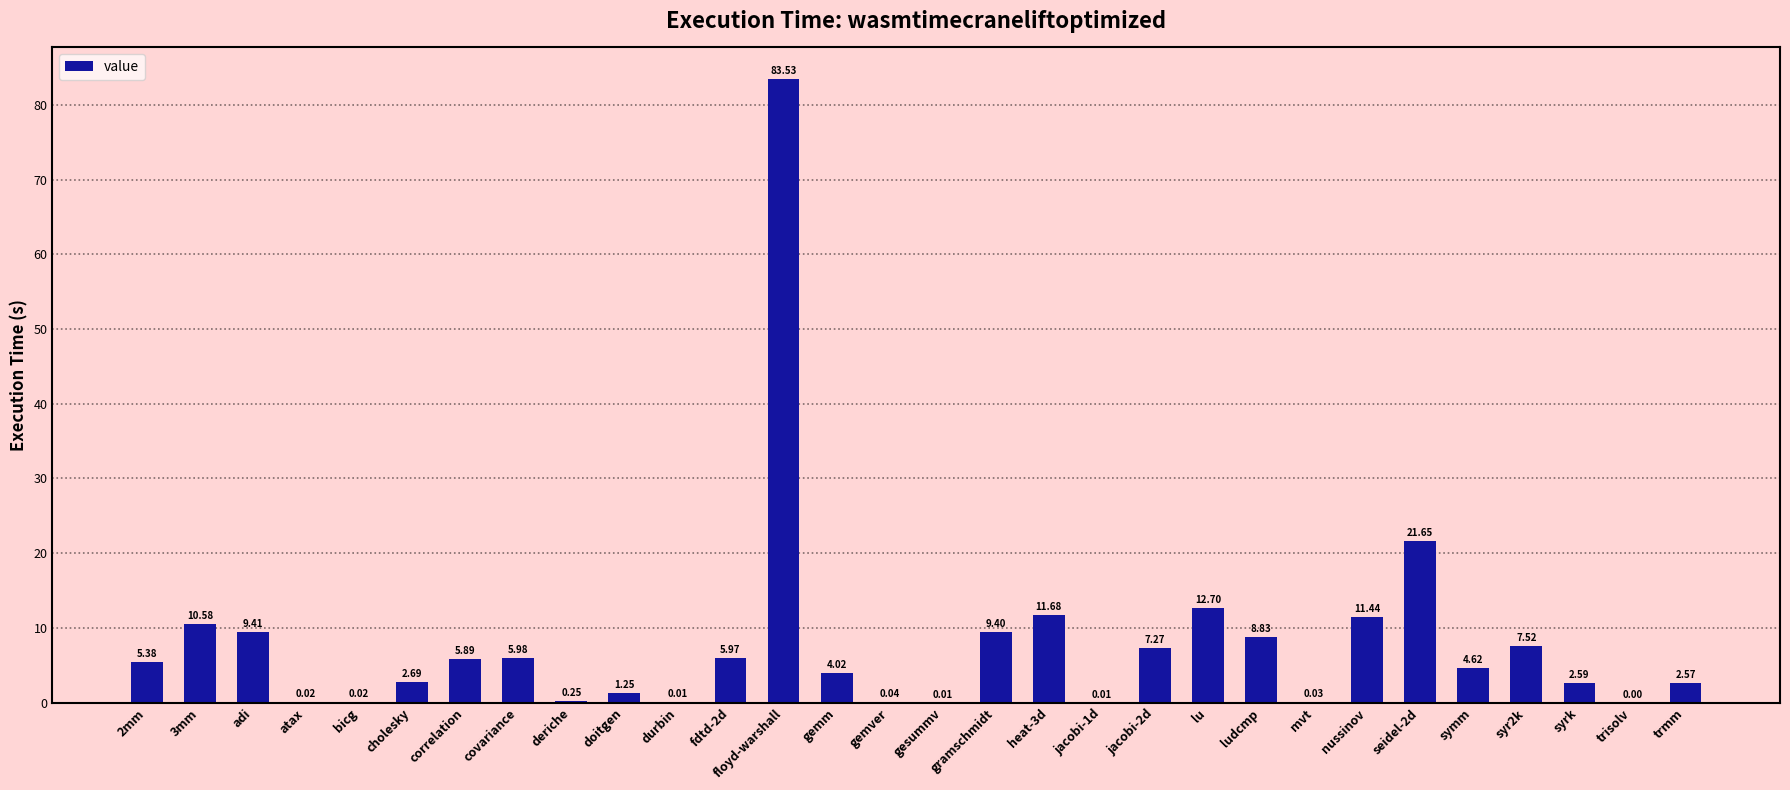

Which label corresponds to the largest value in the chart?

floyd-warshall